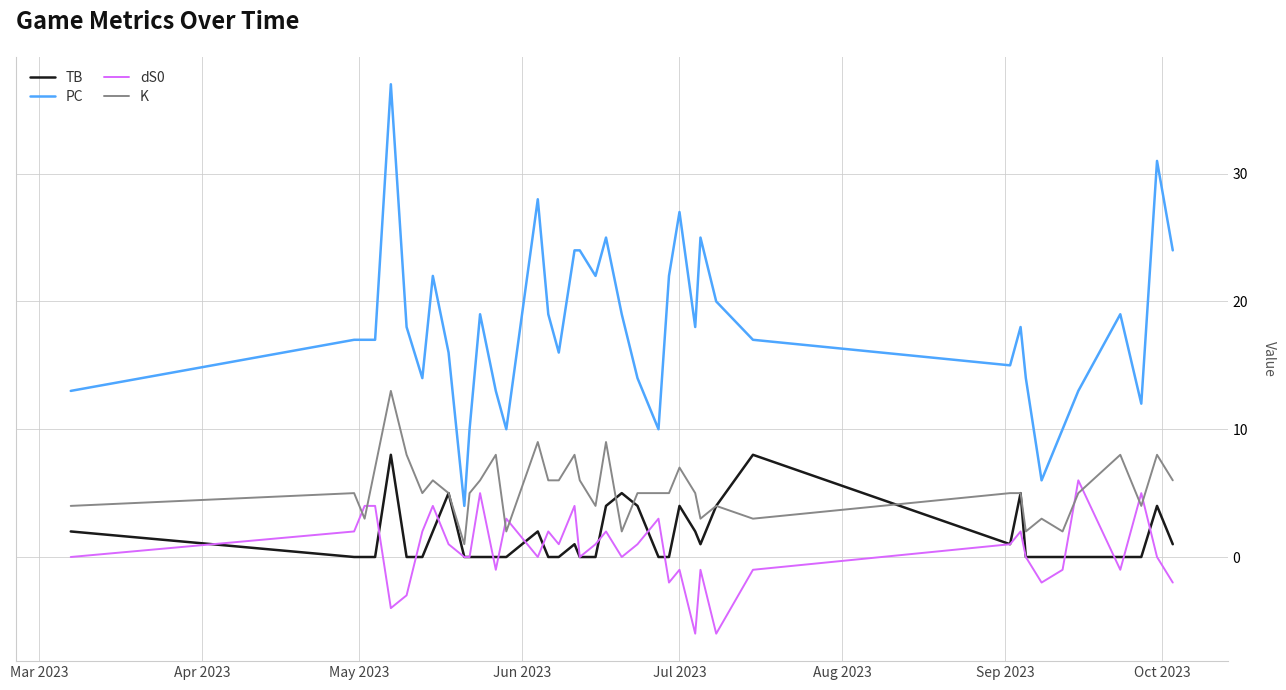

List the series in order of their peak value, lowest first.

dS0, TB, K, PC